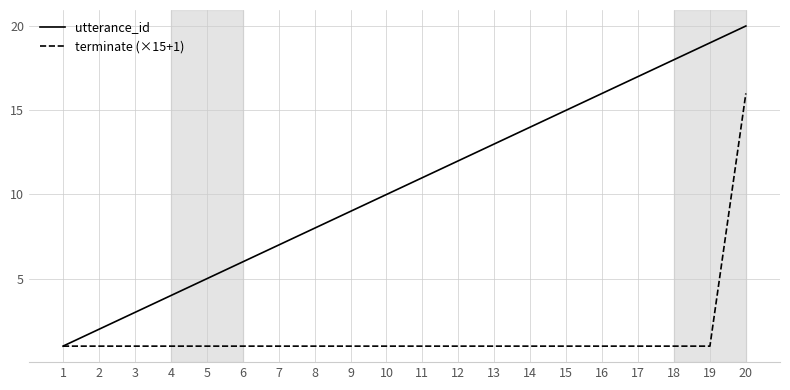

List the series in order of their peak value, highest first.

utterance_id, terminate (×15+1)